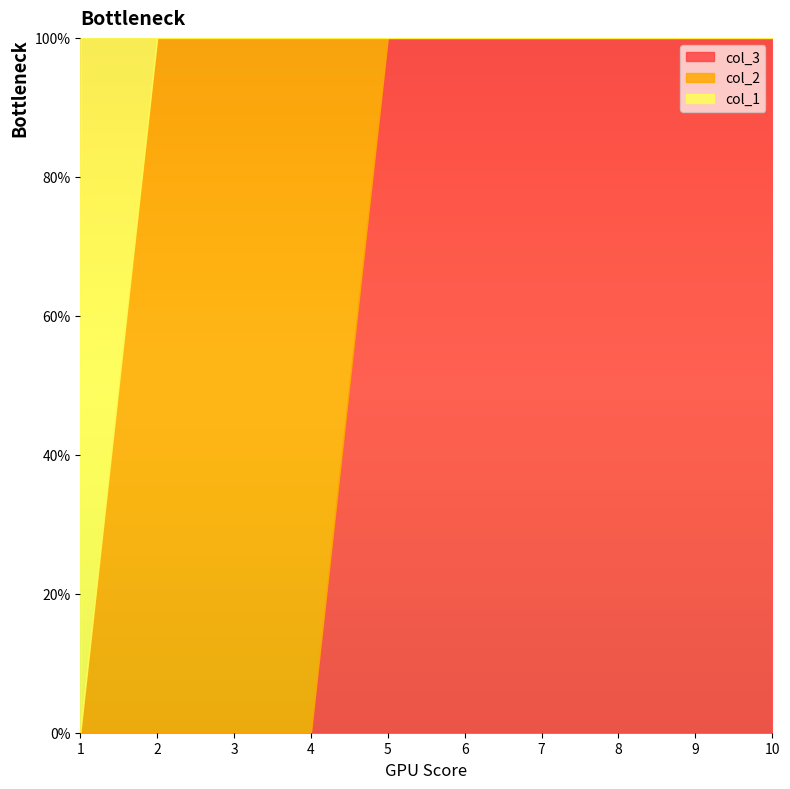

Does the chart display data point markers on the line(s)?

No